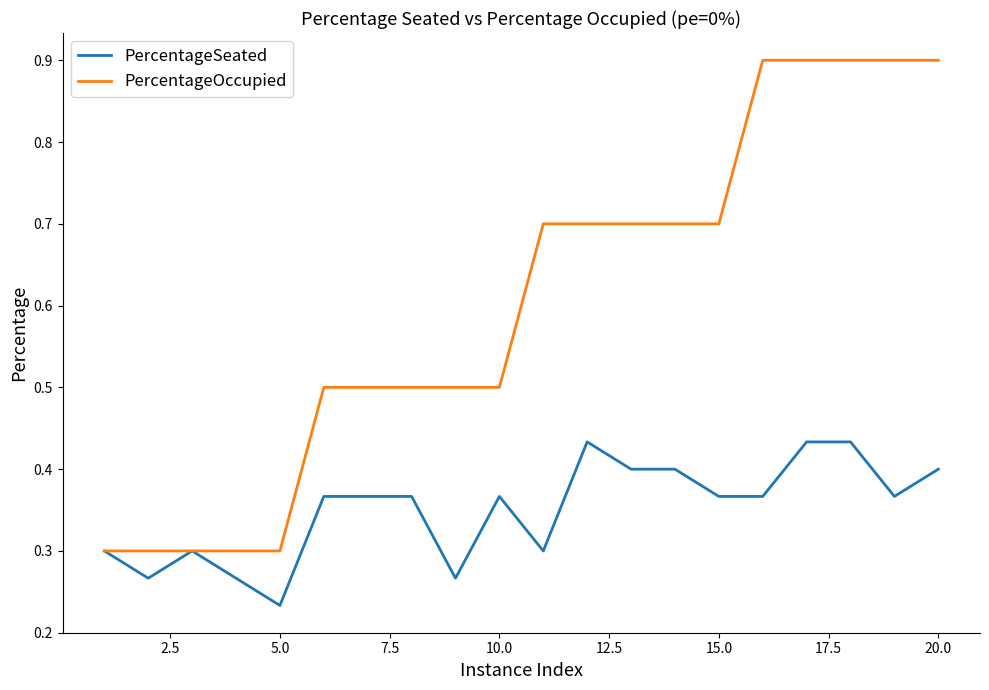

Which series has the largest total across all categories?

PercentageOccupied